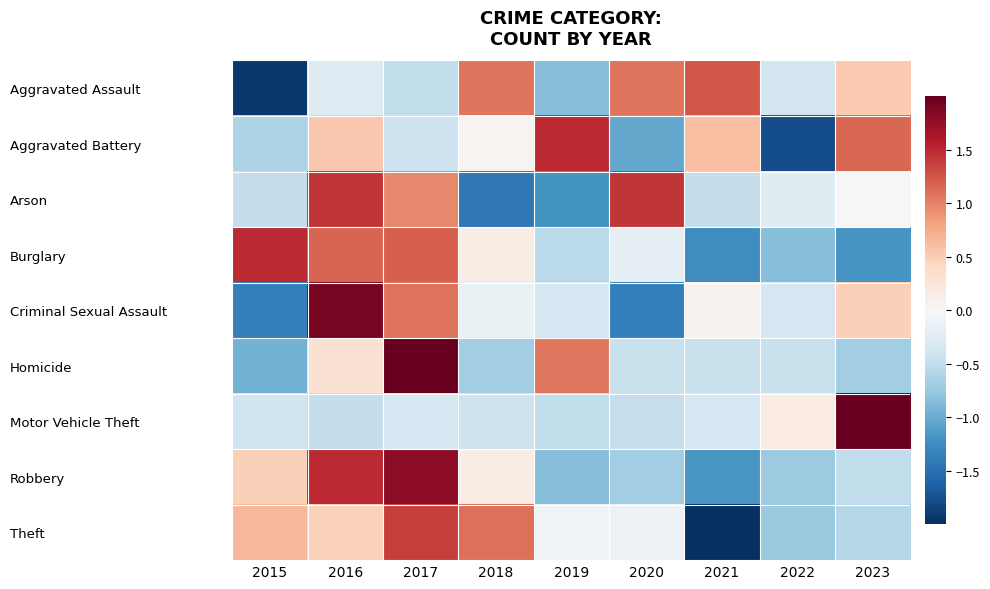

Between 2015 and 2020, which is larger?

2020